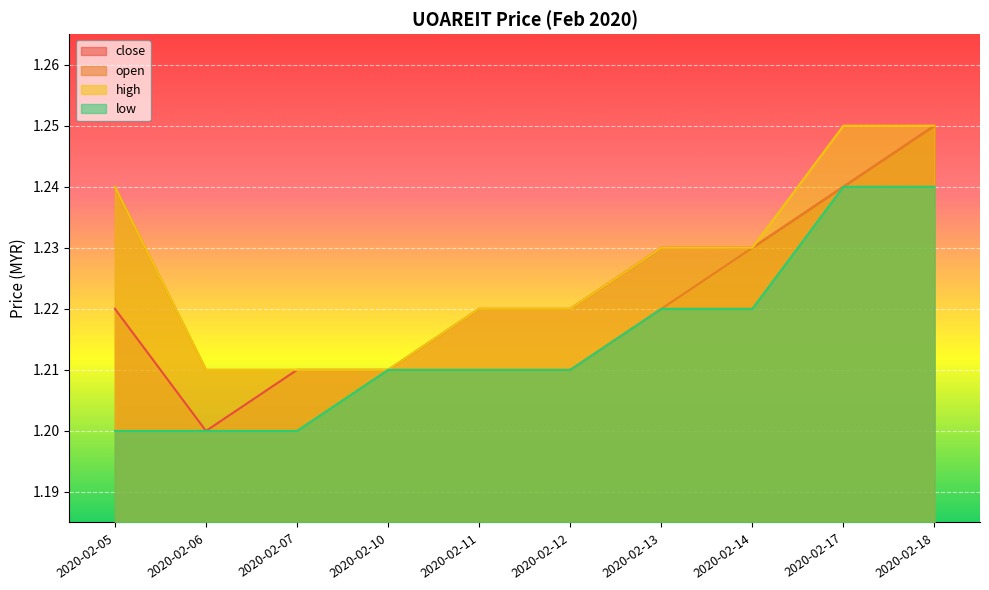

Reading right to left, transcribe all the data shown in this chart.

close: 1.2	1.2	1.2	1.2	1.2	1.2	1.2	1.2	1.2	1.2
open: 1.2	1.2	1.2	1.2	1.2	1.2	1.2	1.2	1.2	1.2
high: 1.2	1.2	1.2	1.2	1.2	1.2	1.2	1.2	1.2	1.2
low: 1.2	1.2	1.2	1.2	1.2	1.2	1.2	1.2	1.2	1.2